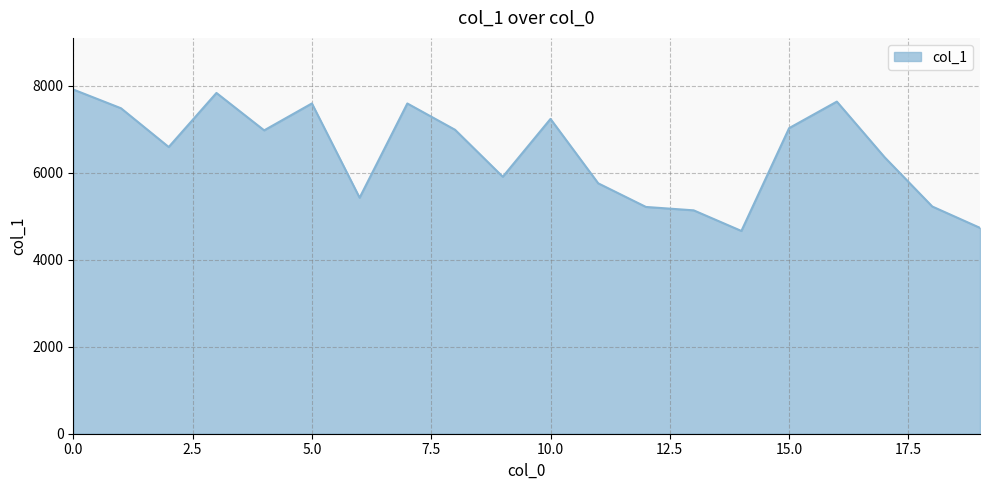

What is the difference between the maximum and minimum values?

3252